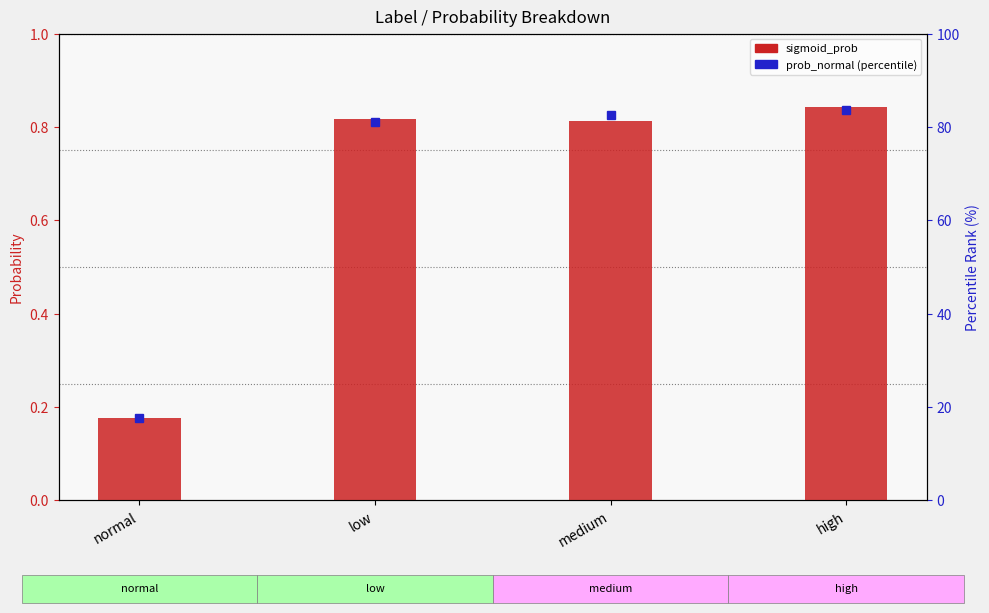

How many values in the prob_normal (percentile) series exceed 82?

2